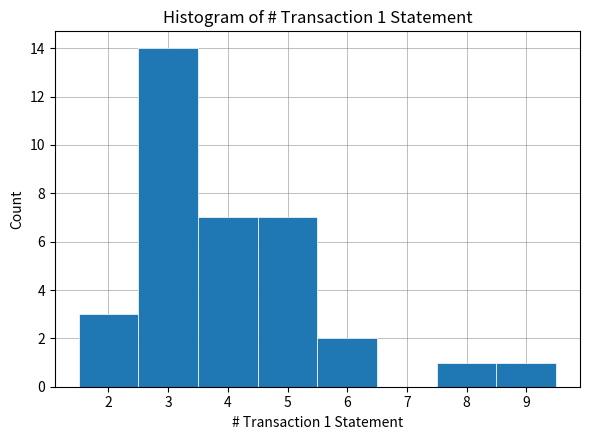

Which range on the x-axis has the tallest bar?

2.5 to 3.5